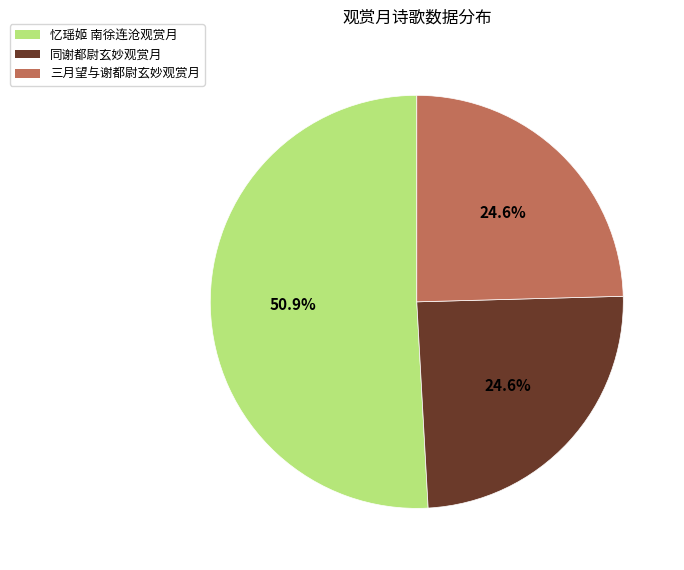

Approximately how many times larger is the value at 同谢都尉玄妙观赏月 compared to 三月望与谢都尉玄妙观赏月?

1.0